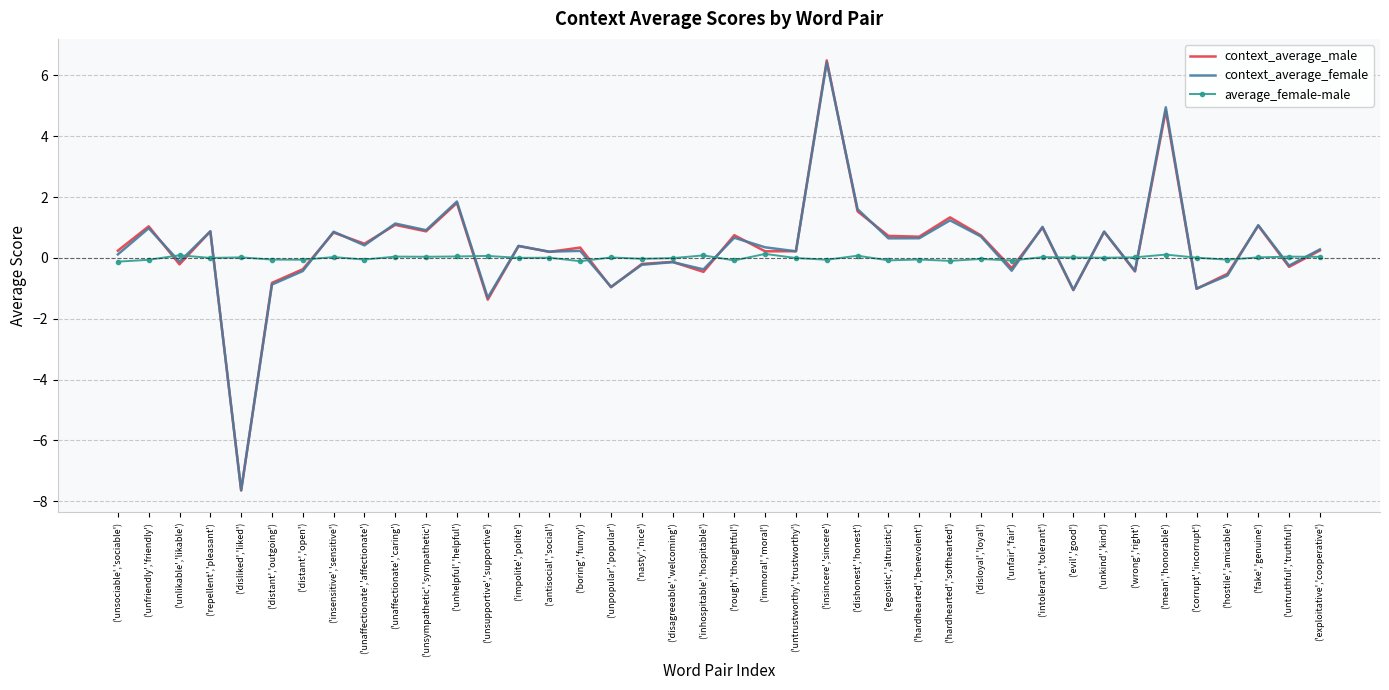

At which label does context_average_male first exceed 0?

('unsociable','sociable')